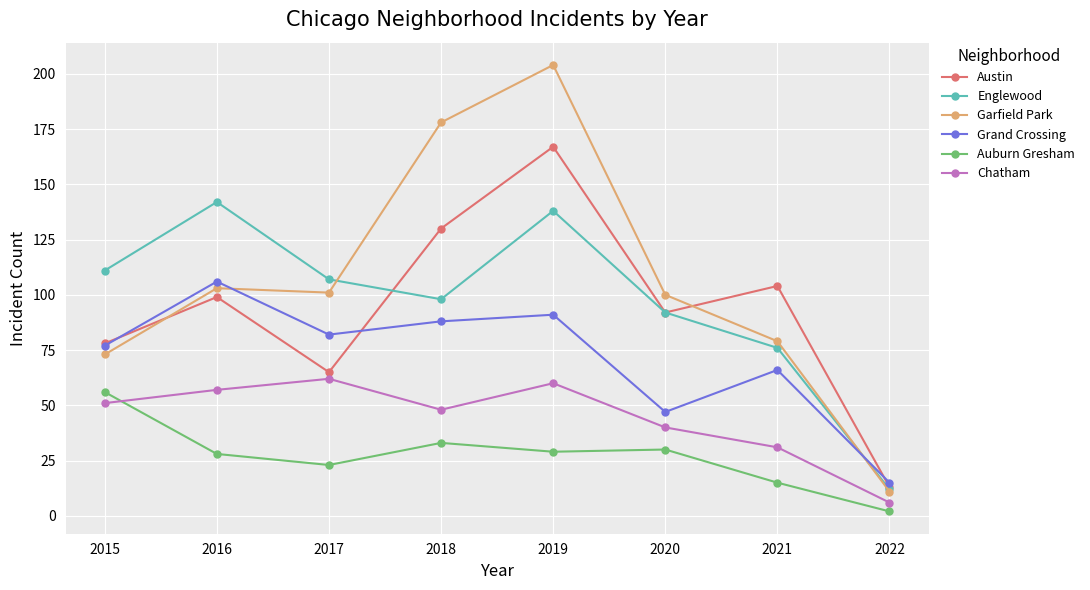

What is the difference between the second highest and second lowest values in the Garfield Park series?

105